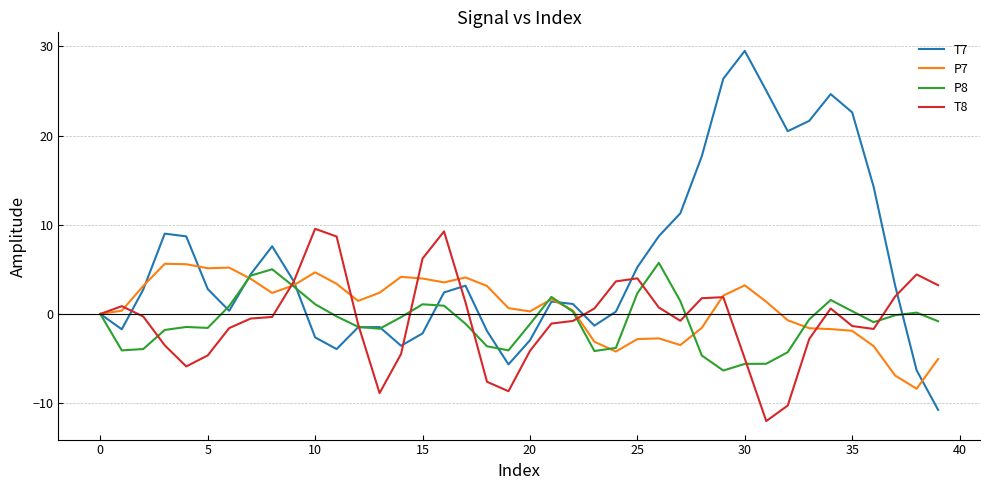

Which series has the largest range (max minus min)?

T7